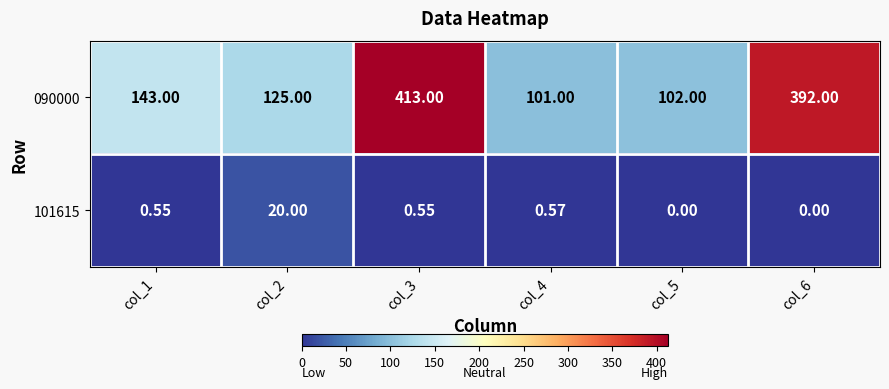

Is the value of 090000 at col_4 greater than the value of 101615 at col_1?

Yes